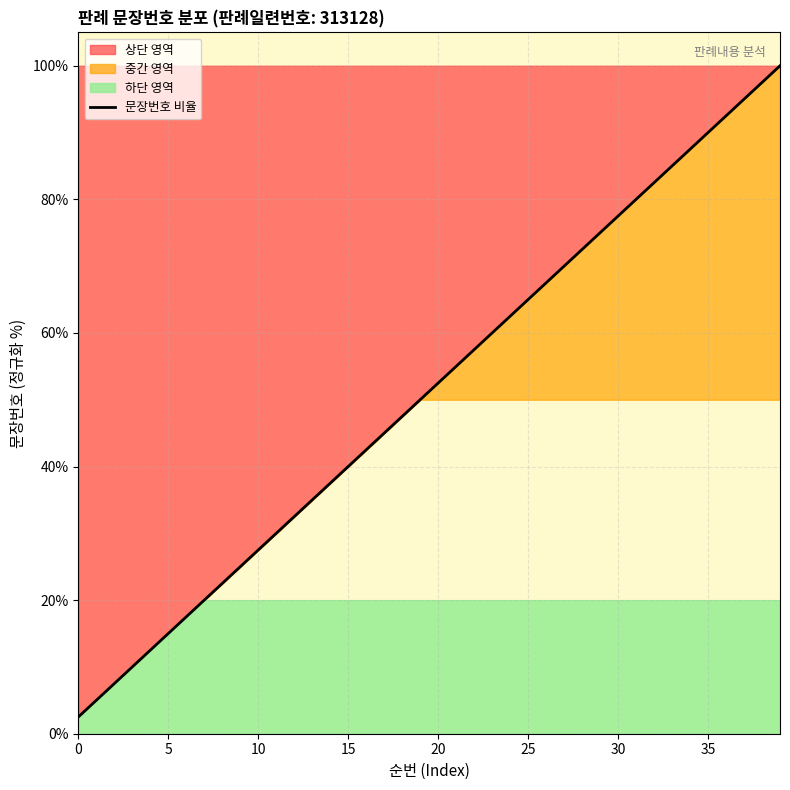

What is the change in value from 28 to 37?

+22.5